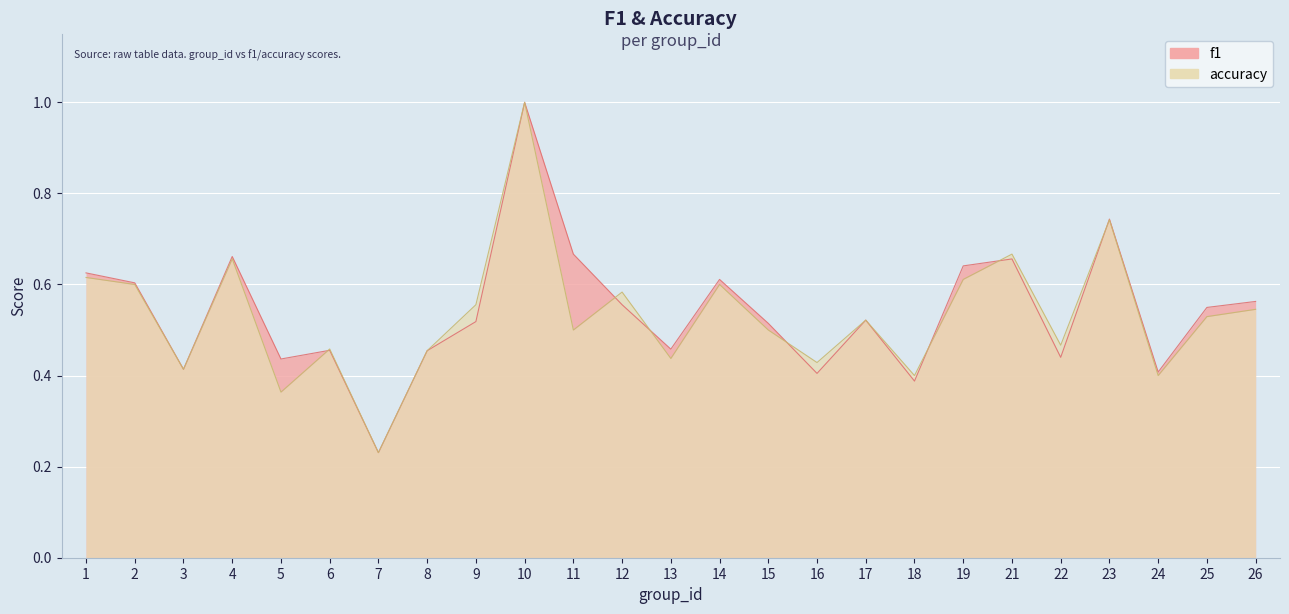

What is the value of the f1 point at the 11th from the left?

0.7